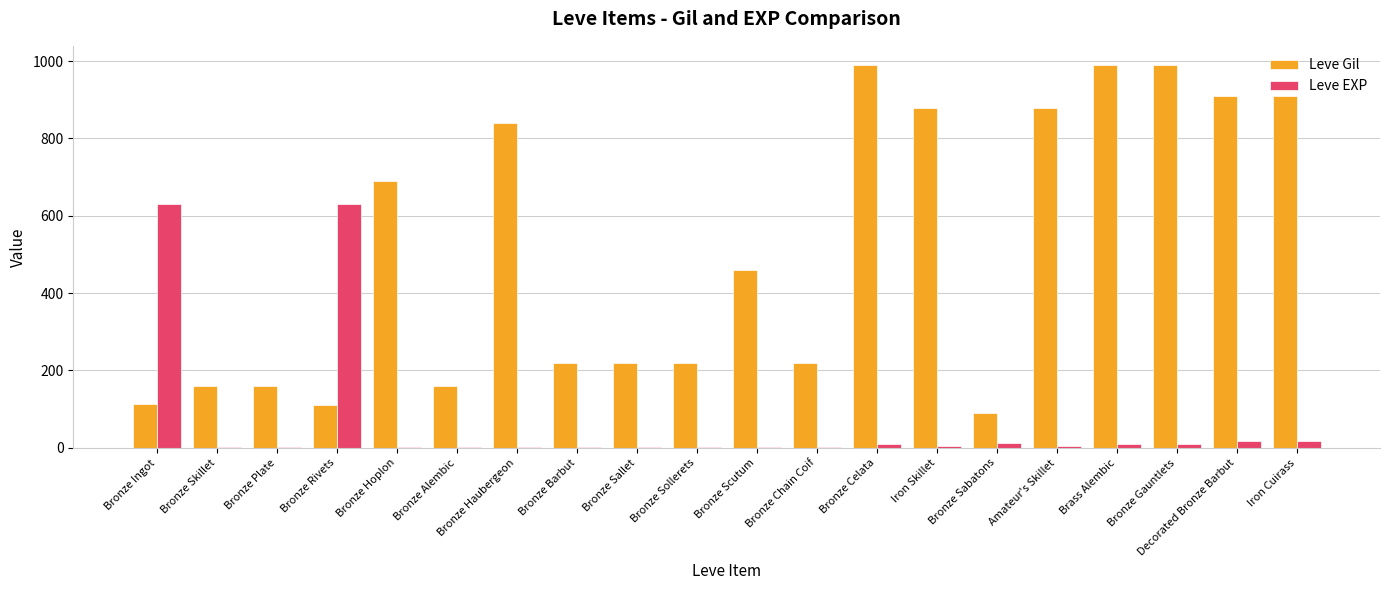

What is the sum of all Leve Gil values?

10215